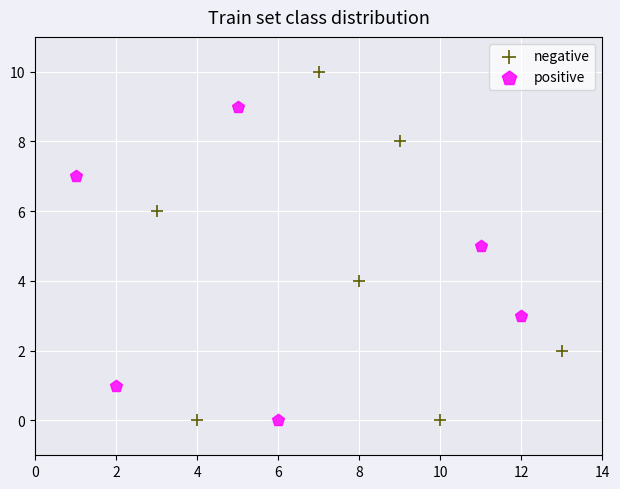

Which series has the largest Y range (max minus min)?

negative